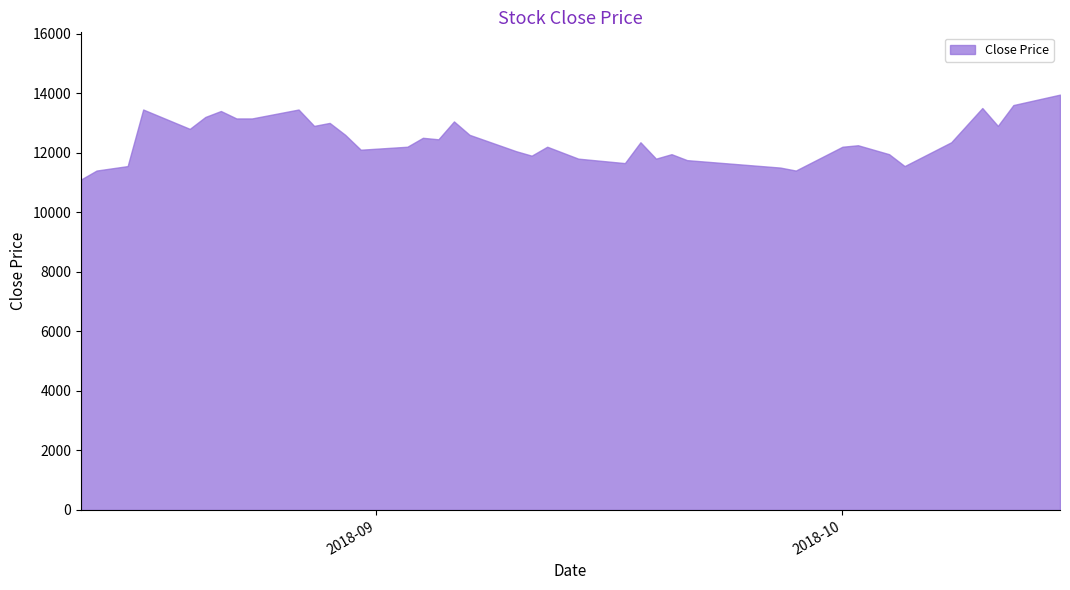

Reading left to right, extract all data points from this chart.

0=11100	1=11400	2=11550	3=13450	4=12800	5=13200	6=13400	7=13150	8=13150	9=13450	10=12900	11=13000	12=12600	13=12100	14=12200	15=12500	16=12450	17=13050	18=12600	19=12050	20=11900	21=12200	22=12000	23=11800	24=11650	25=12350	26=11800	27=11950	28=11750	29=11500	30=11400	31=12200	32=12250	33=11950	34=11550	35=12350	36=13500	37=12900	38=13600	39=13950